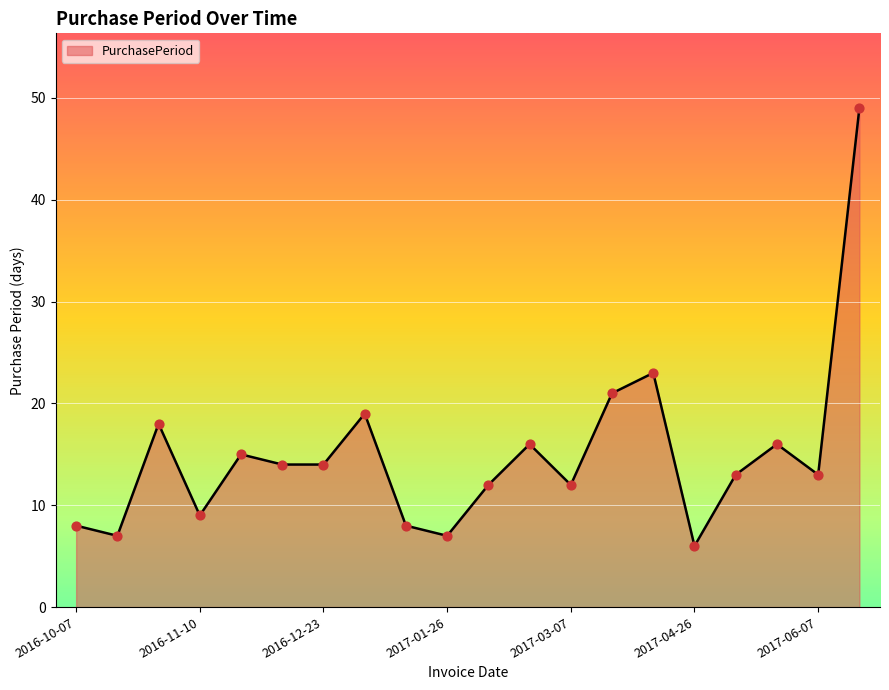

What is the greatest value displayed?

49